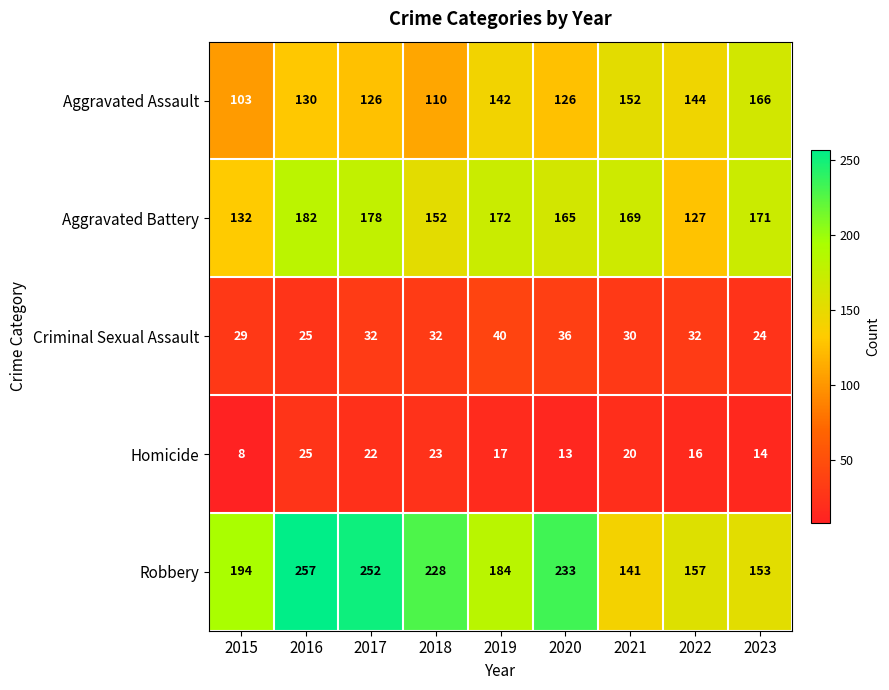

What is the maximum value shown in the chart?

257